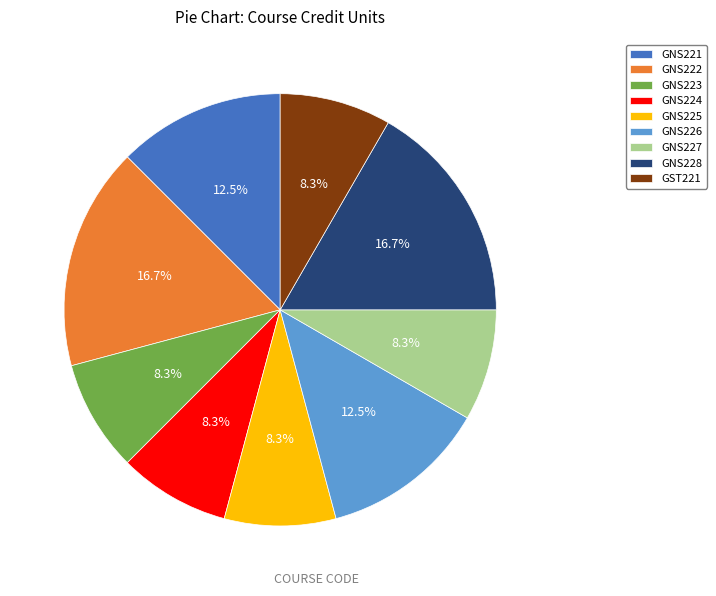

Is it true that GNS222 is 17% of the pie?

True